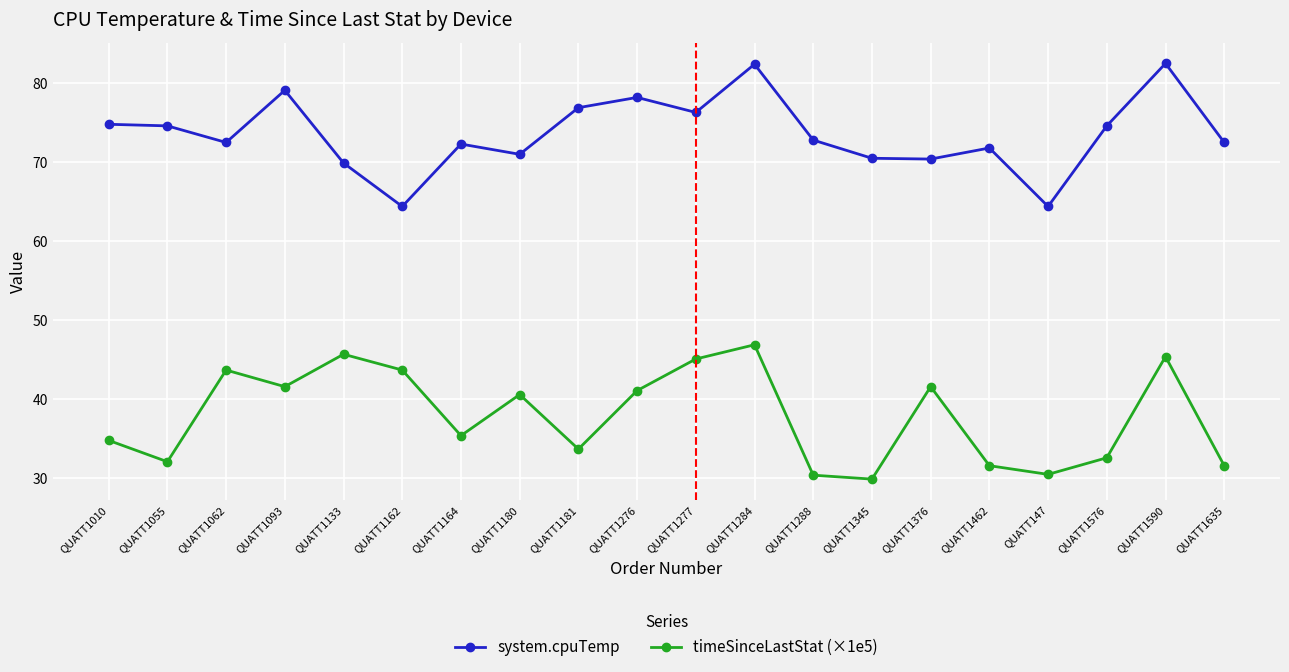

How many lines are shown in the chart?

2